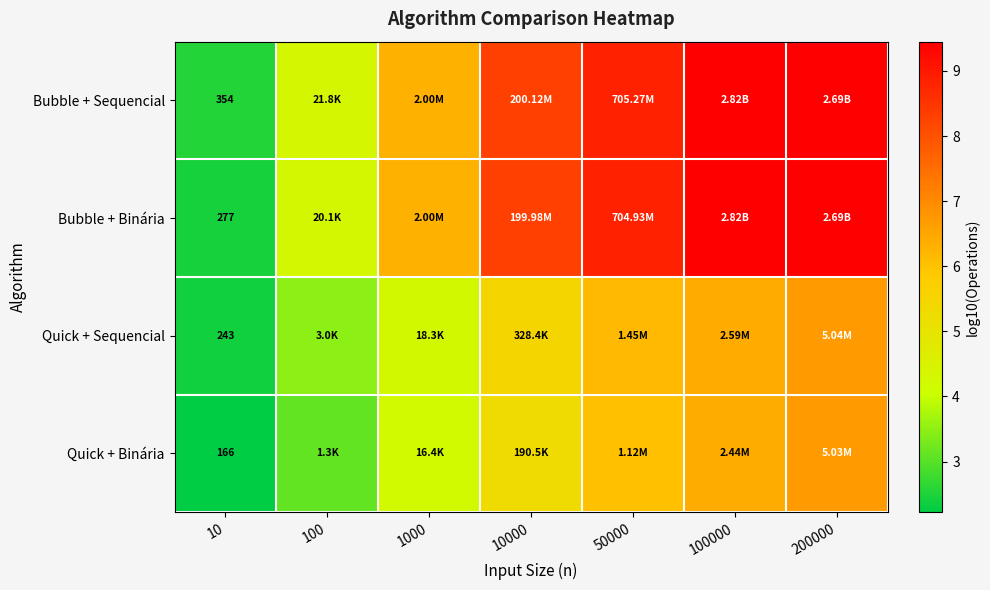

At 10, list the series in order from smallest to largest.

Quick + Binária, Quick + Sequencial, Bubble + Binária, Bubble + Sequencial